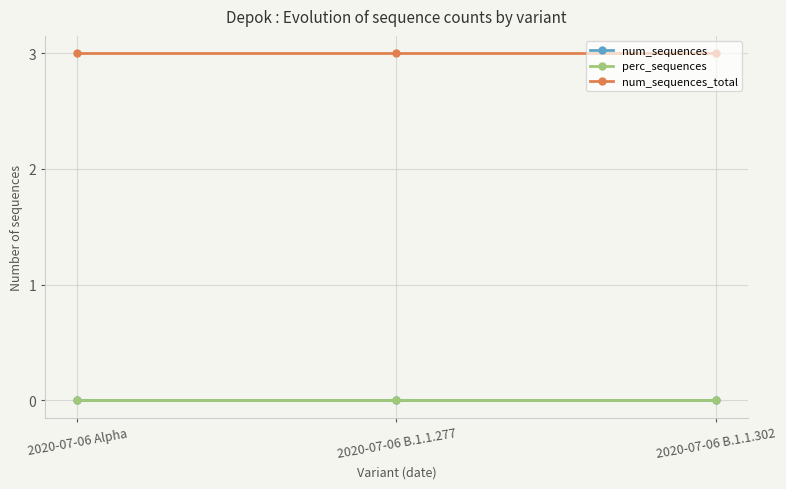

Reading right to left, list all the values displayed in this chart.

num_sequences: 0	0	0
perc_sequences: 0	0	0
num_sequences_total: 3	3	3